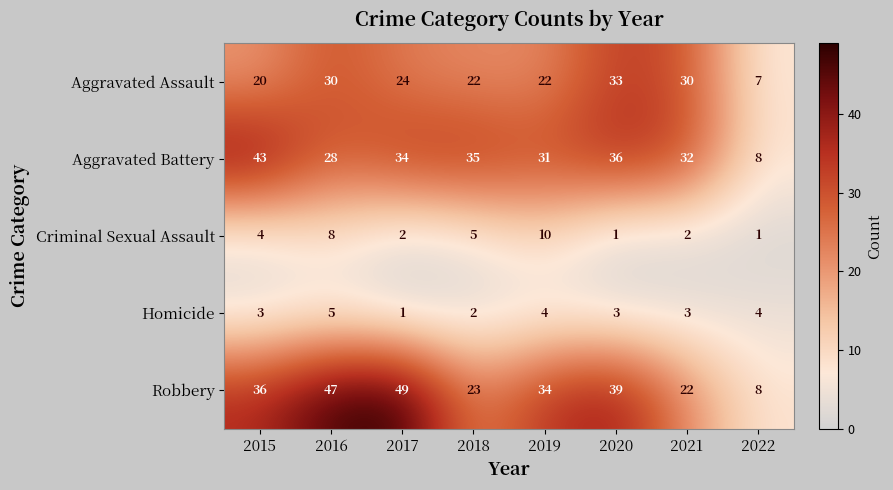

The value of Aggravated Assault at 2015 is 20. True or false?

True